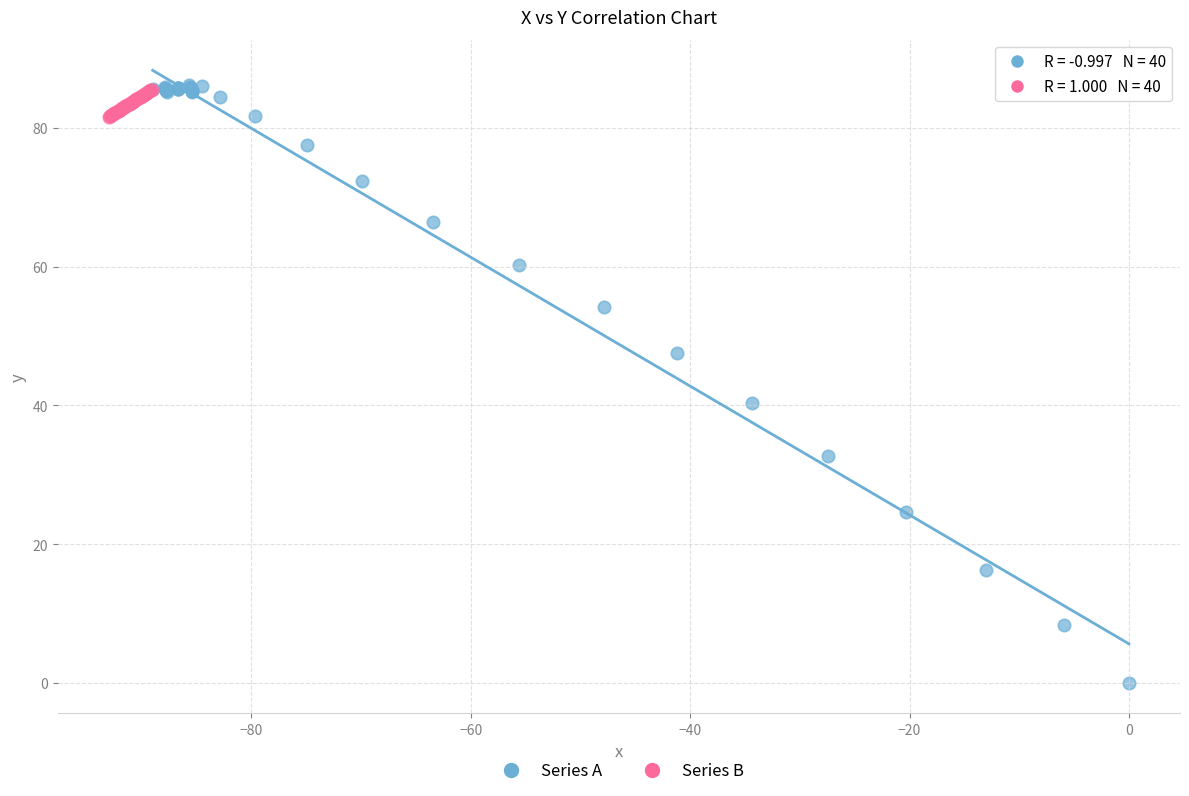

Which series reaches the minimum Y coordinate?

Series A